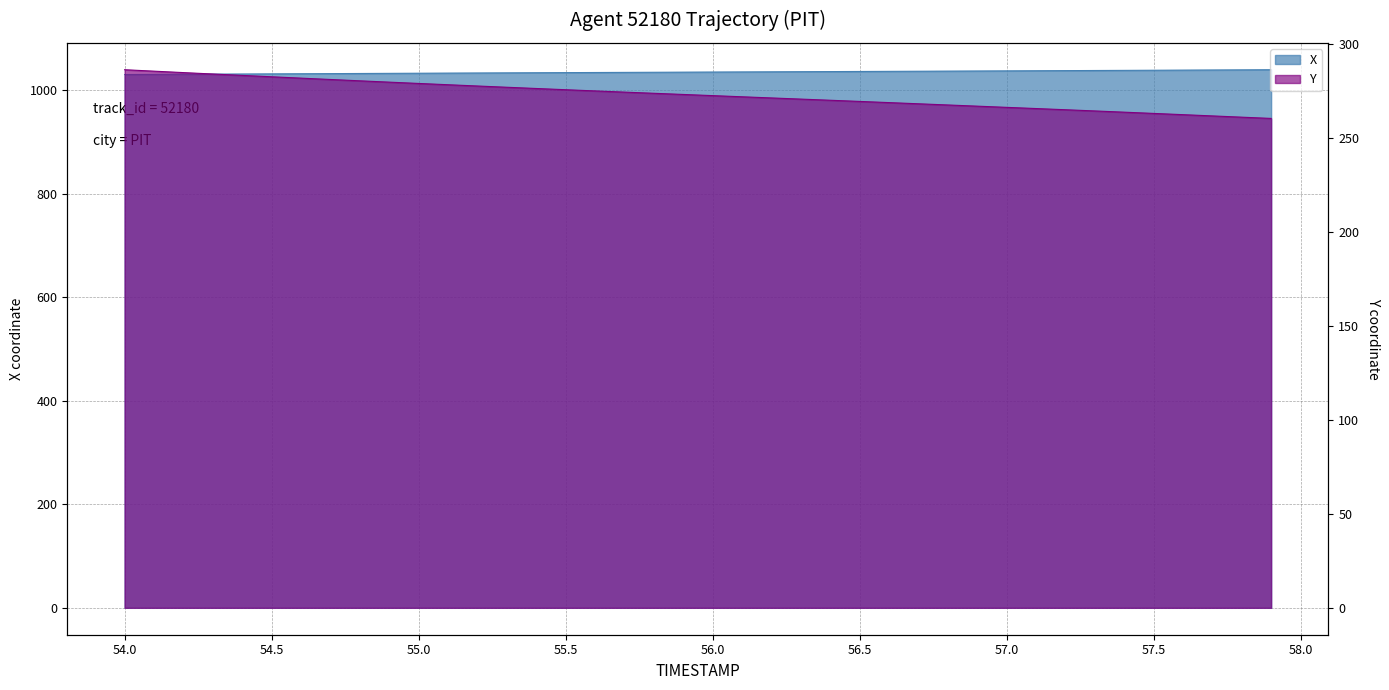

What is the difference between the Y values at 57.4 and 57.9?

3.3